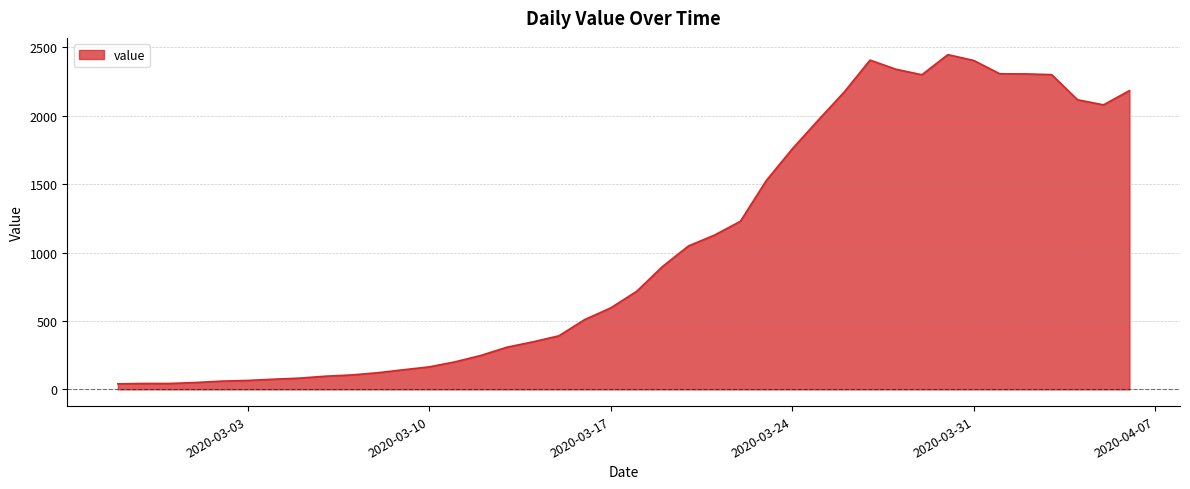

What is the greatest value displayed?

2446